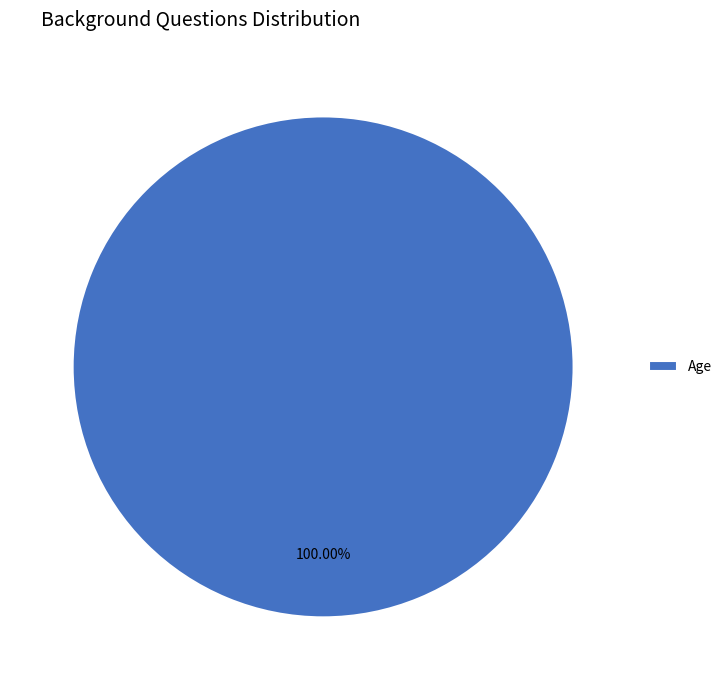

Which category accounts for the majority?

Age